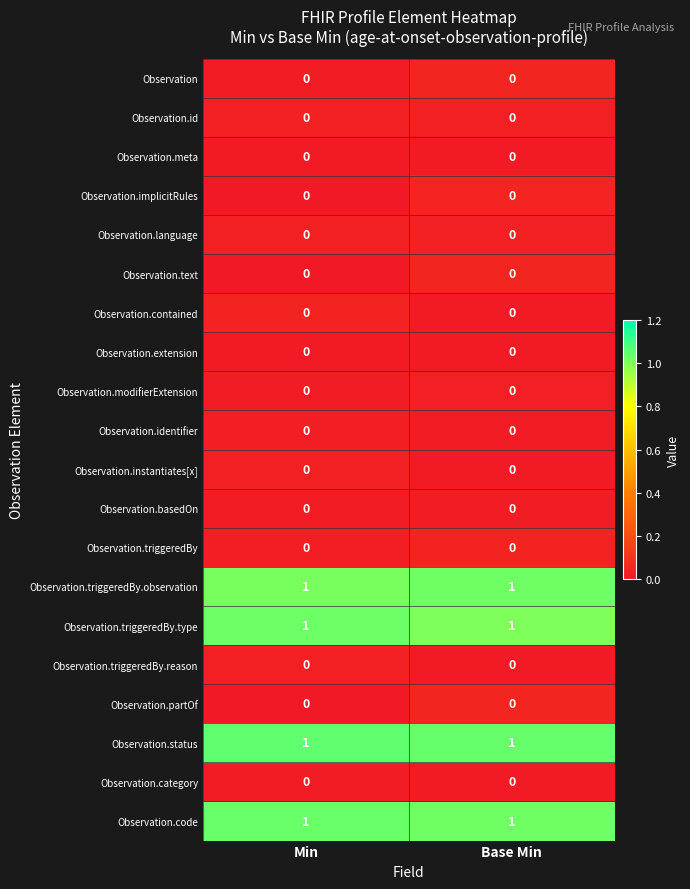

Is it true that Observation.code equals 1 at Base Min?

True